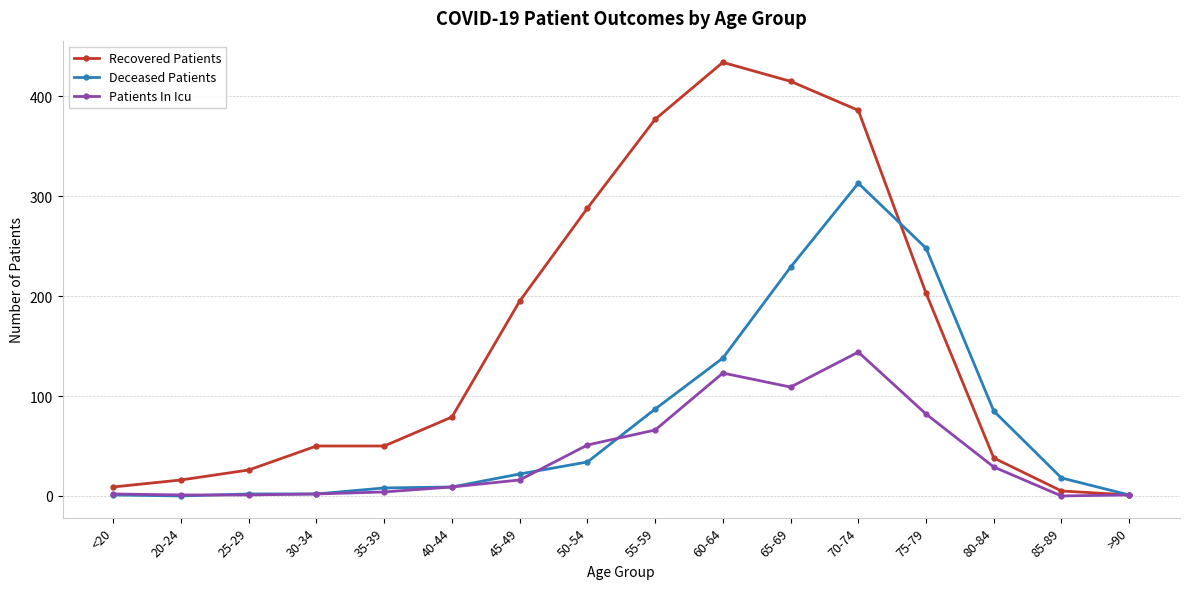

What is the label of the 5th point from the right?

70-74